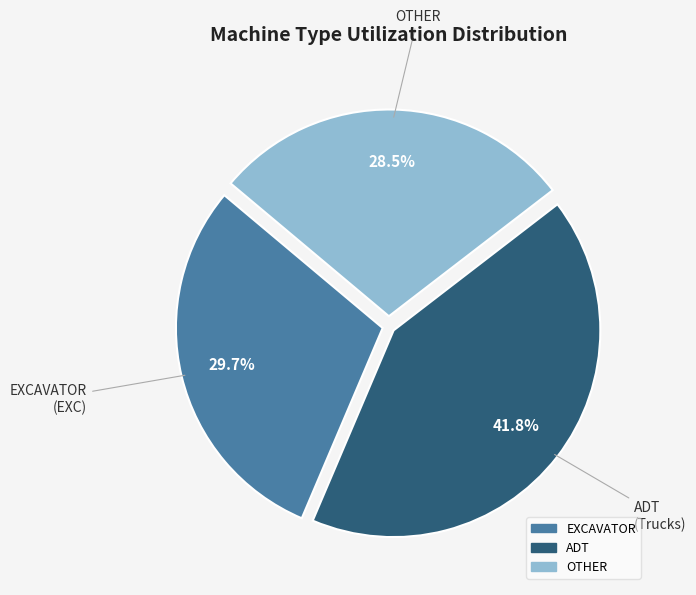

How many slices are in this pie chart?

3